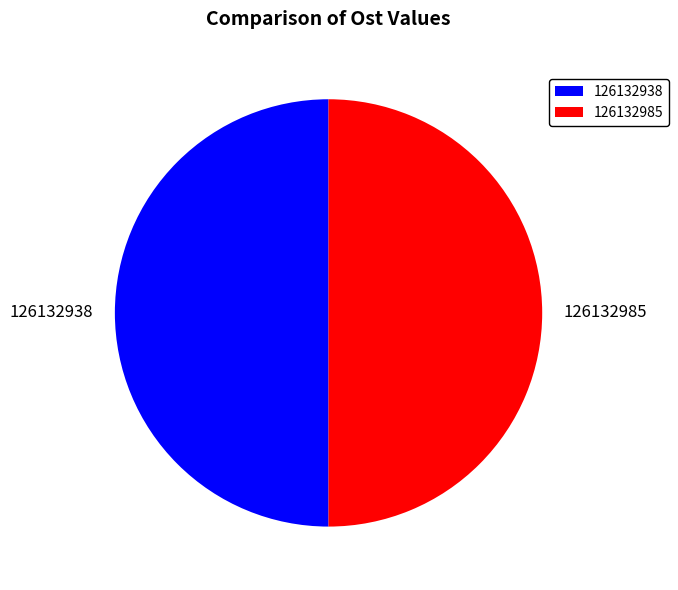

What is the ratio of the value at 126132938 to the value at 126132985?

1.0